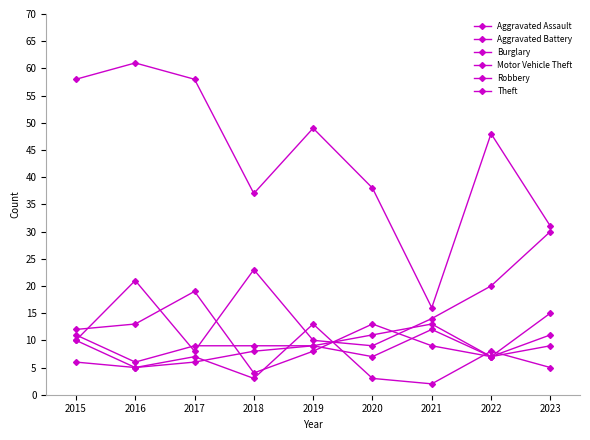

Where does the Theft series first go above 48?

2015